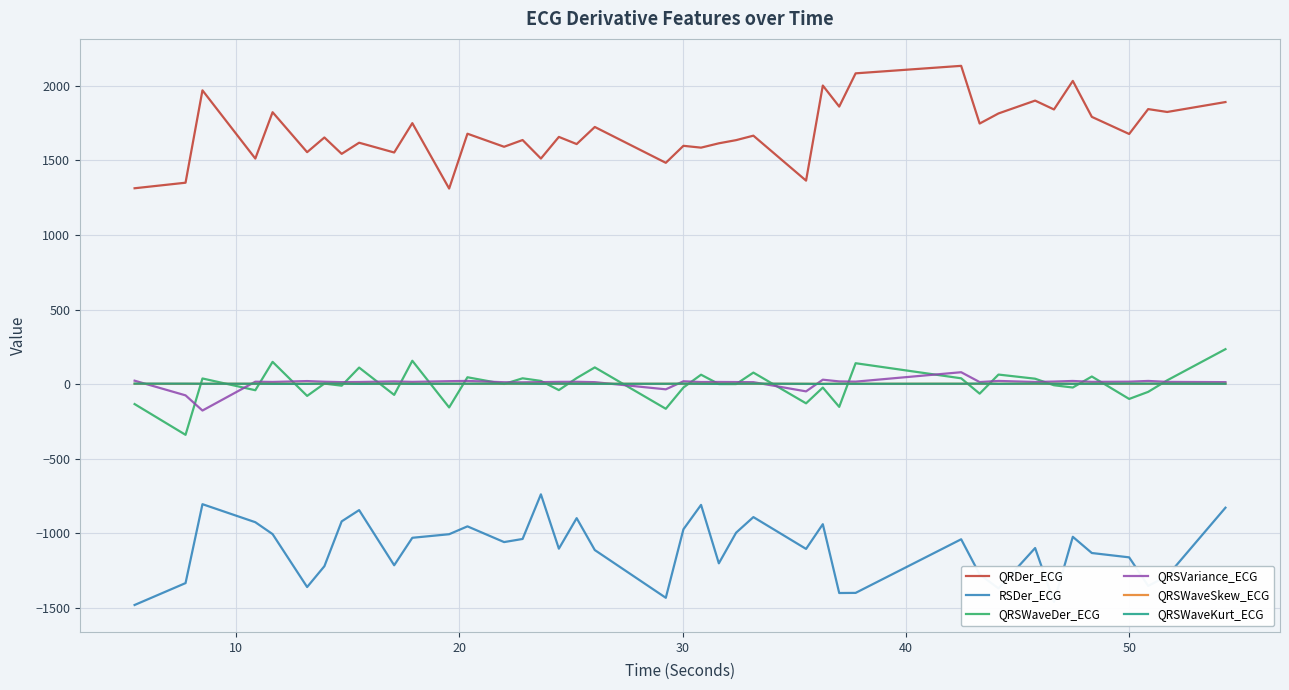

Which series has the largest total across all categories?

QRDer_ECG